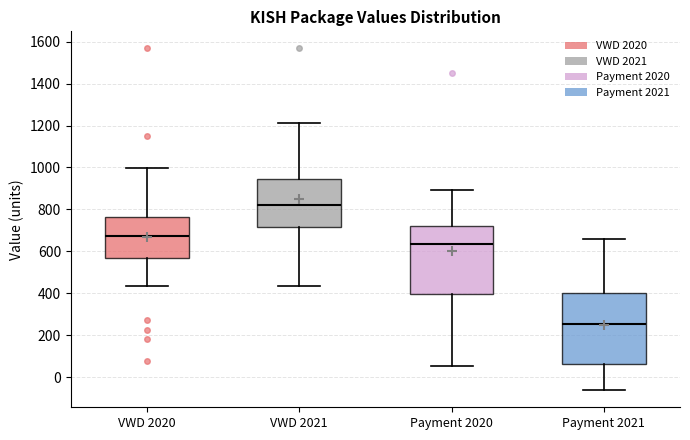

Which box has the highest median line?

VWD 2021